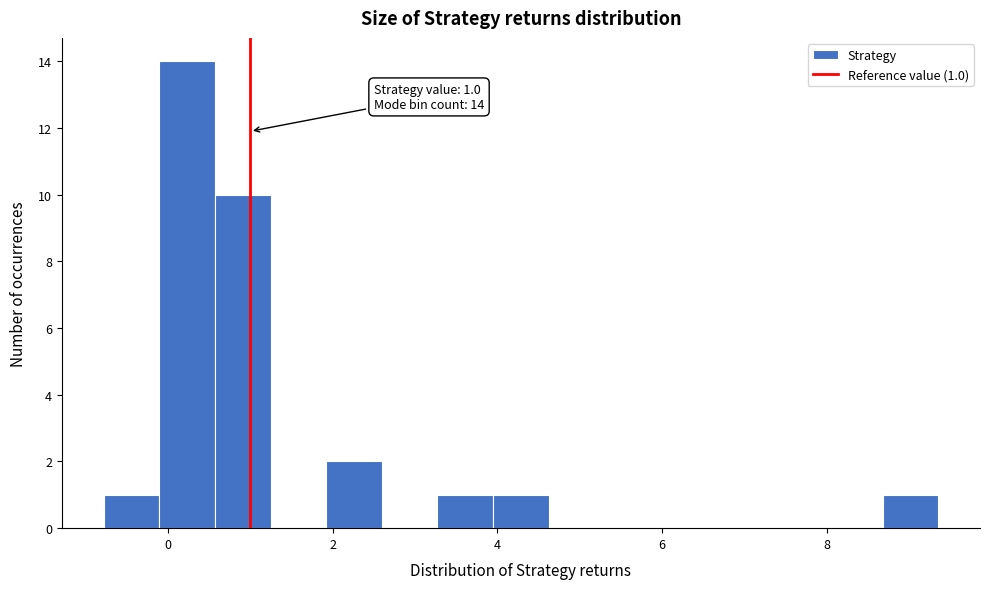

Read against the x-axis, roughly where is the centre of the tallest bar?

0.2